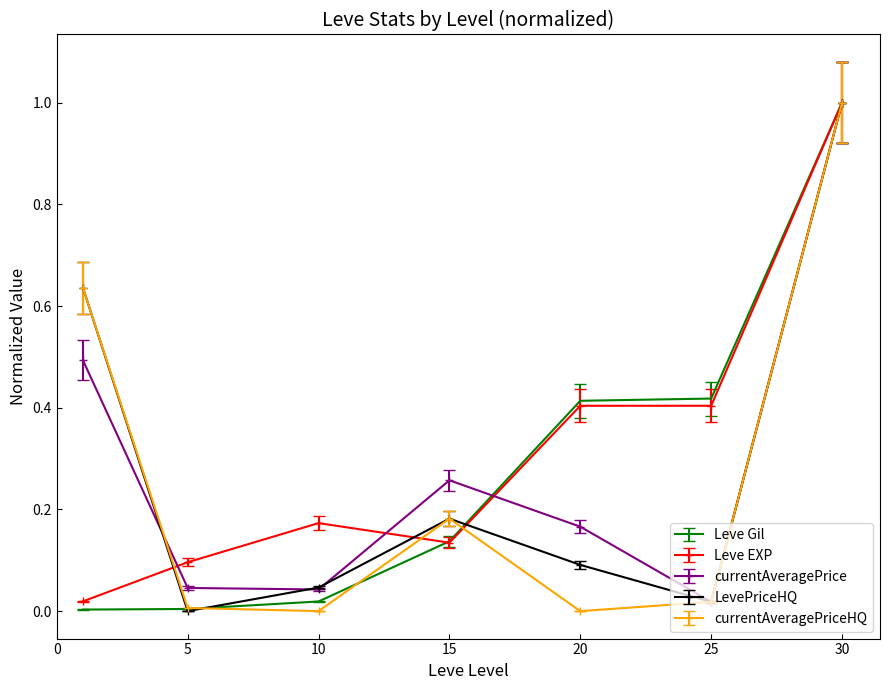

What is the maximum value shown in the chart?

1.0